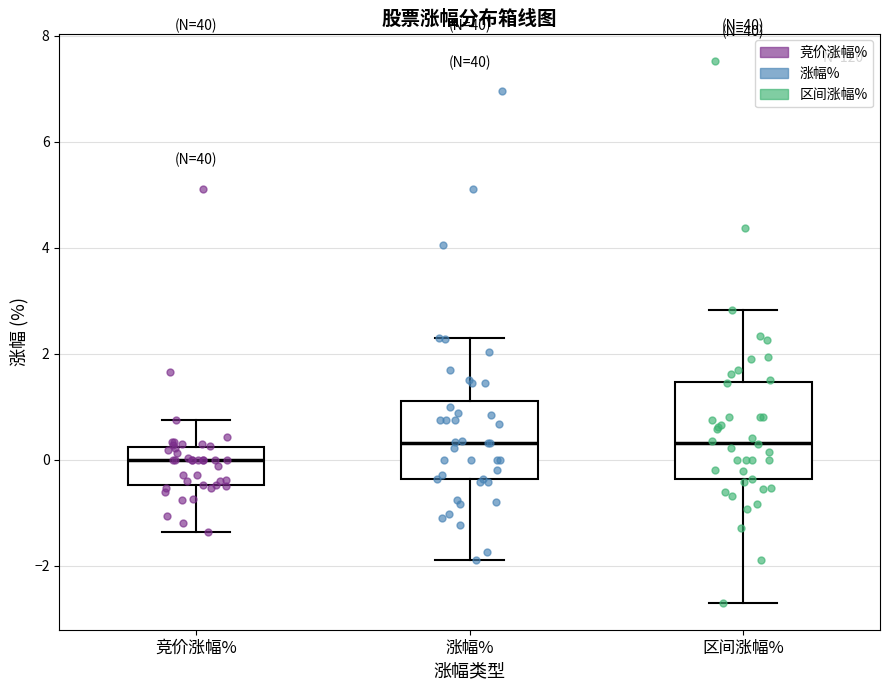

Where is the lower edge of the box for 竞价涨幅% on the y-axis? The values are not printed on the chart, so give them approximately, as read against the axis.

-0.4